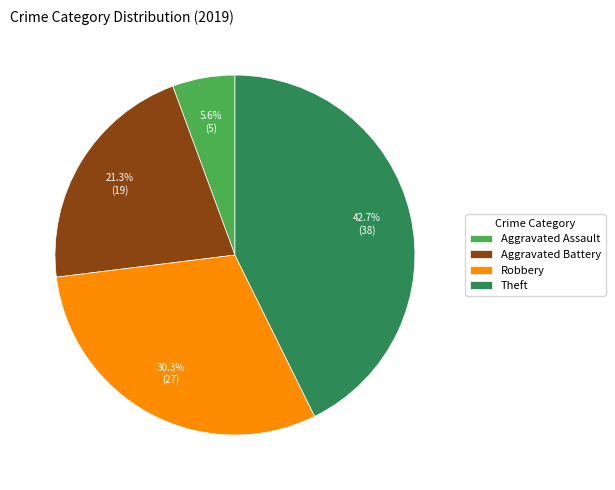

Does Theft represent more than half of the total?

No